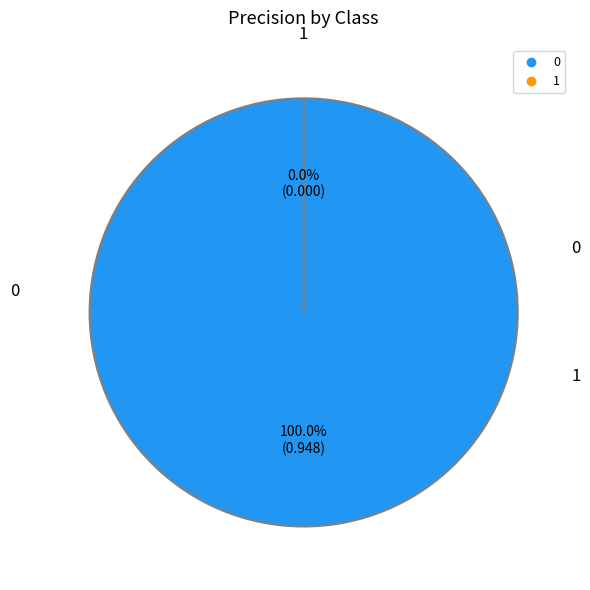

To the nearest percent, what is the combined percentage of 1 and 0?

100%